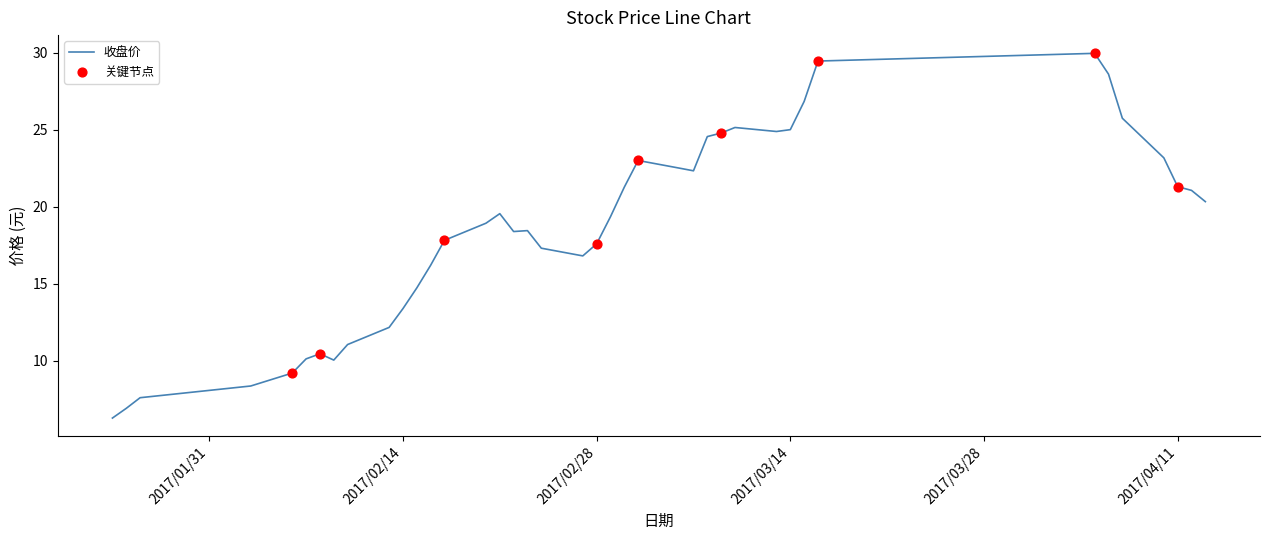

What is the minimum value shown in the chart?

6.3